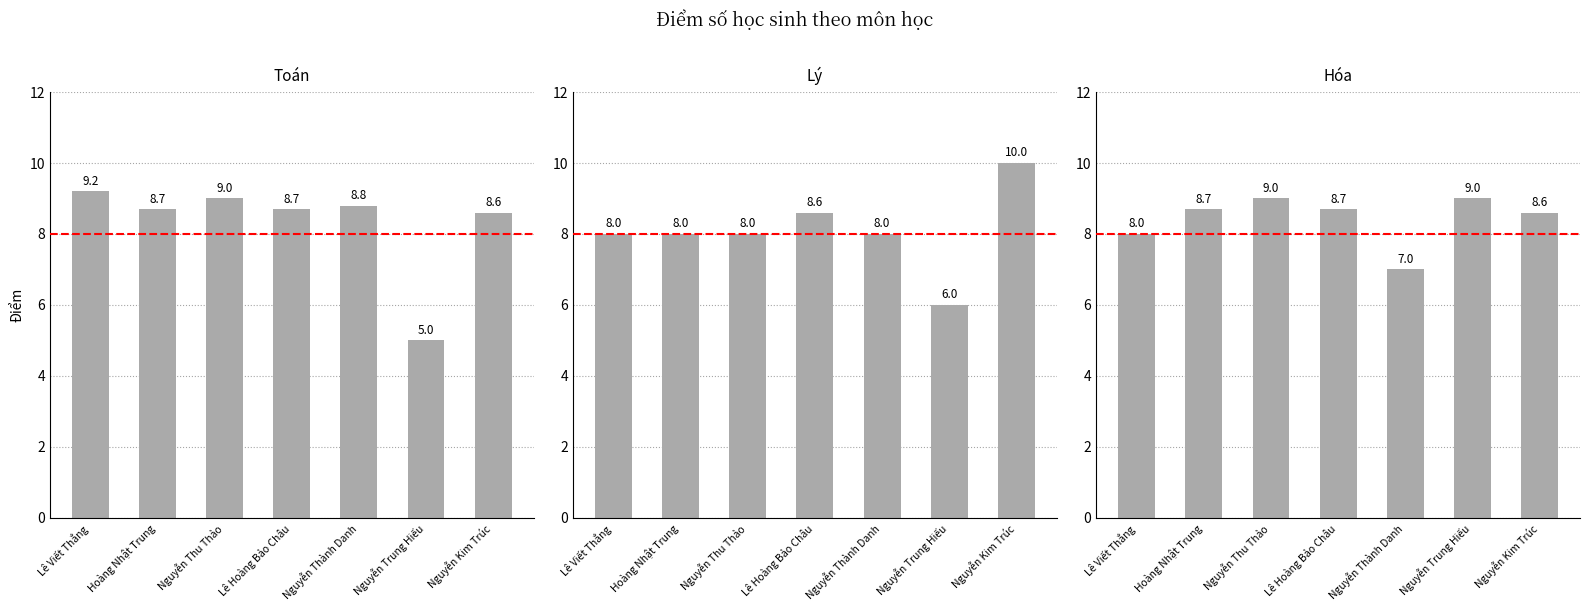

Rank the series by their maximum value, from lowest to highest.

Hóa, Toán, Lý